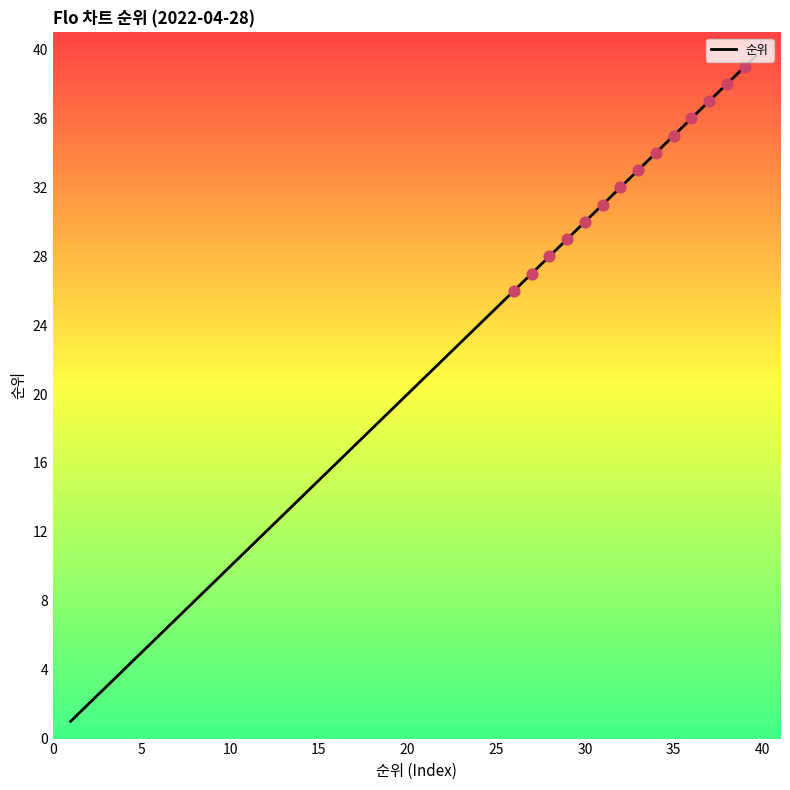

What is the maximum value shown in the chart?

40